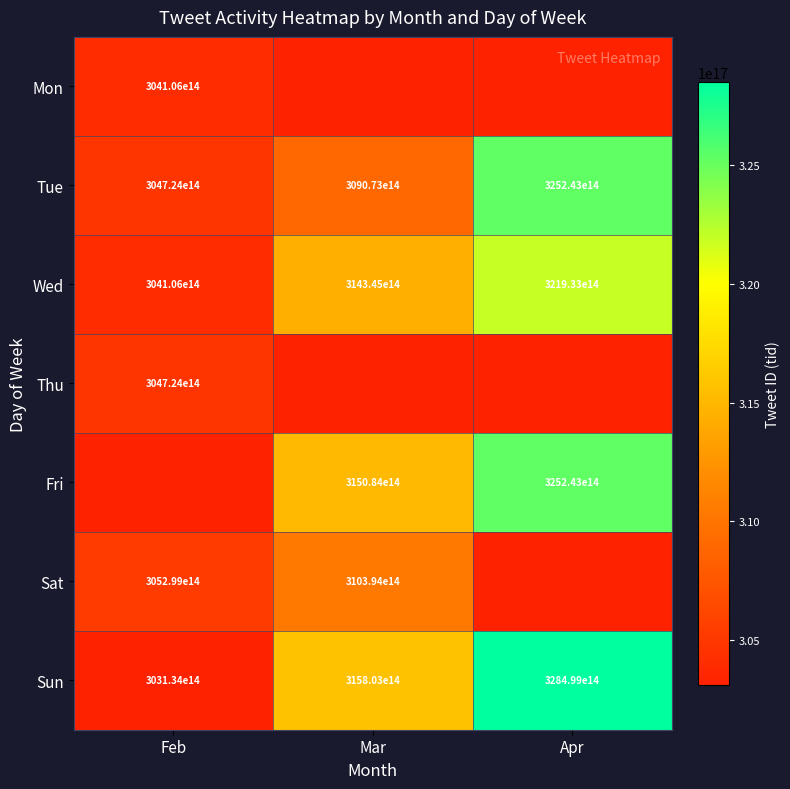

At which label does Wed reach its peak?

Apr